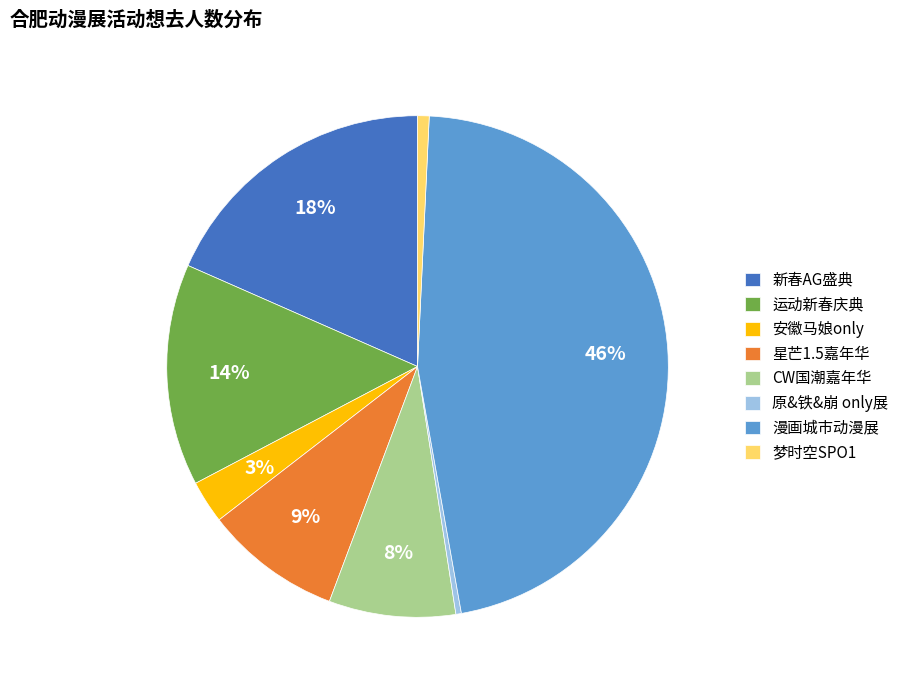

To the nearest percent, what is the combined percentage of 原&铁&崩 only展 and 安徽马娘only?

3%